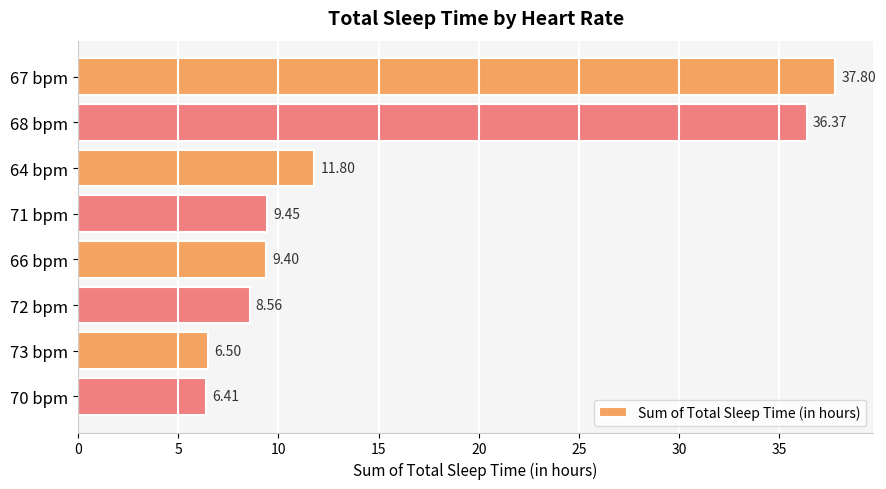

How many bars are there in total?

8